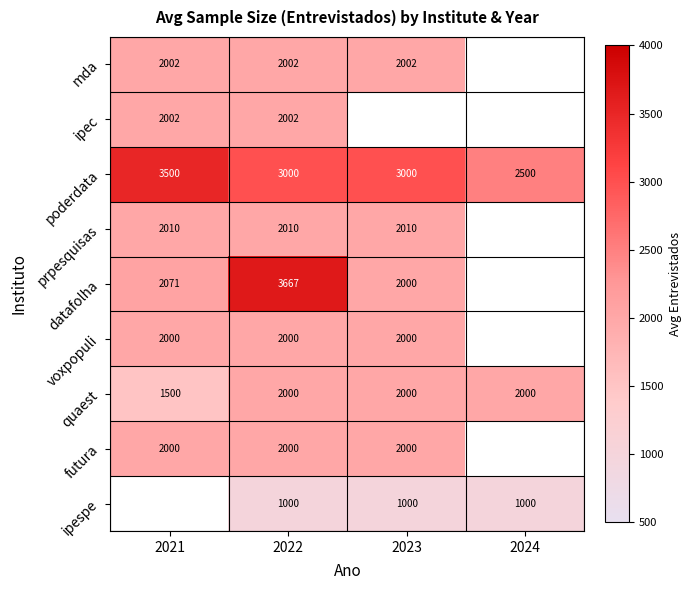

Count the poderdata values in the range 3000 to 3500.

3